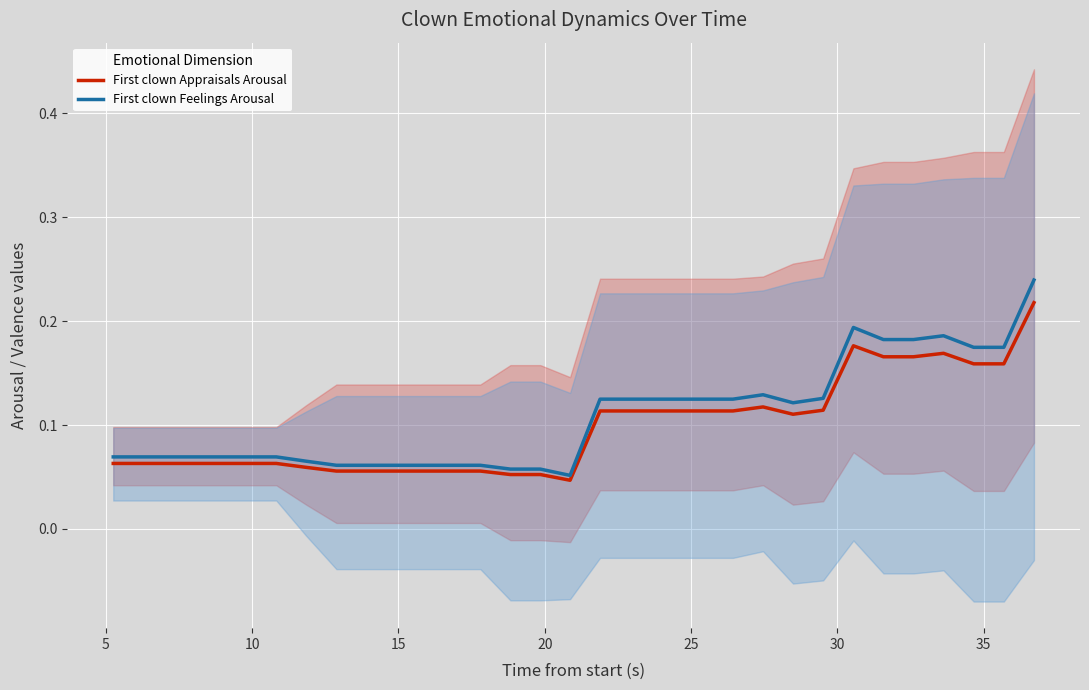

What is the maximum value shown in the chart?

0.2